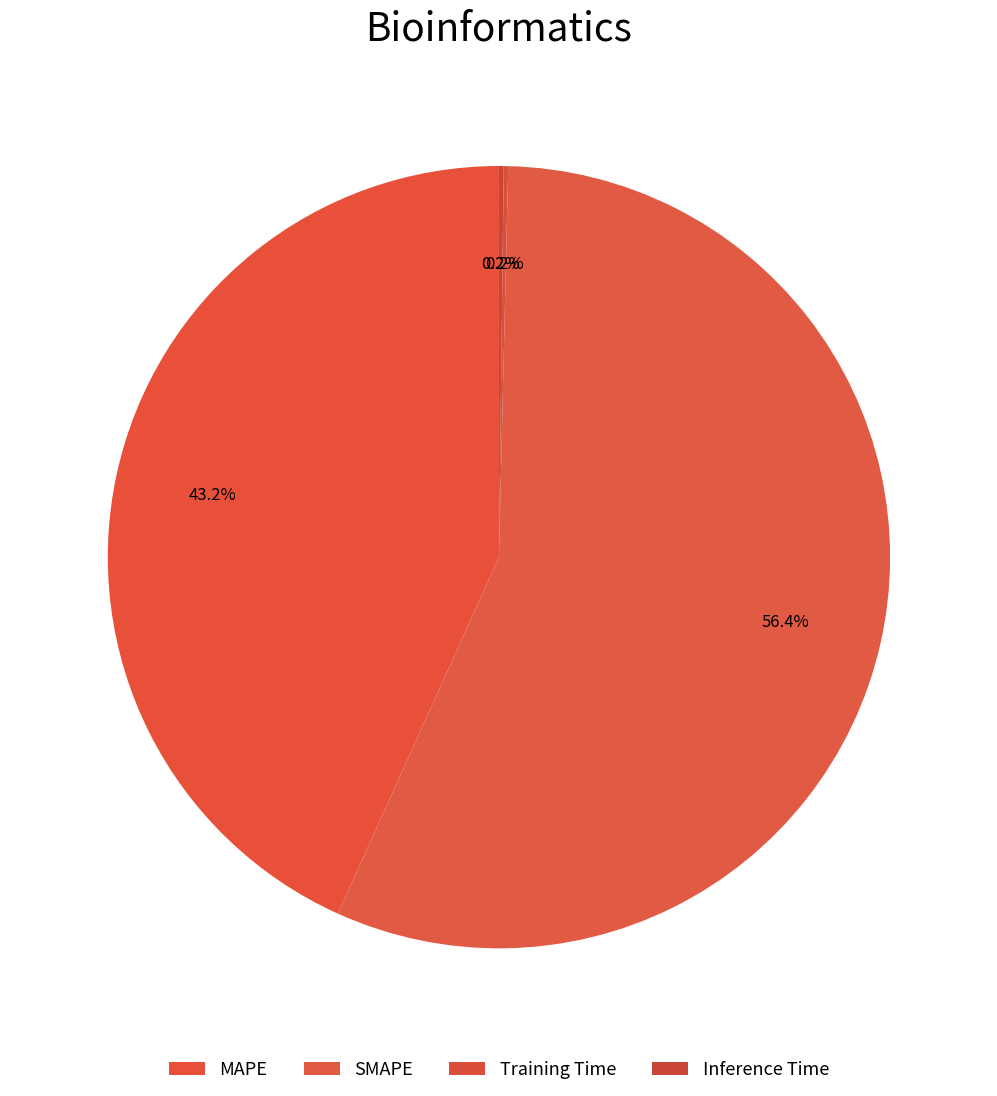

The Inference Time slice represents 0% of the pie. True or false?

True